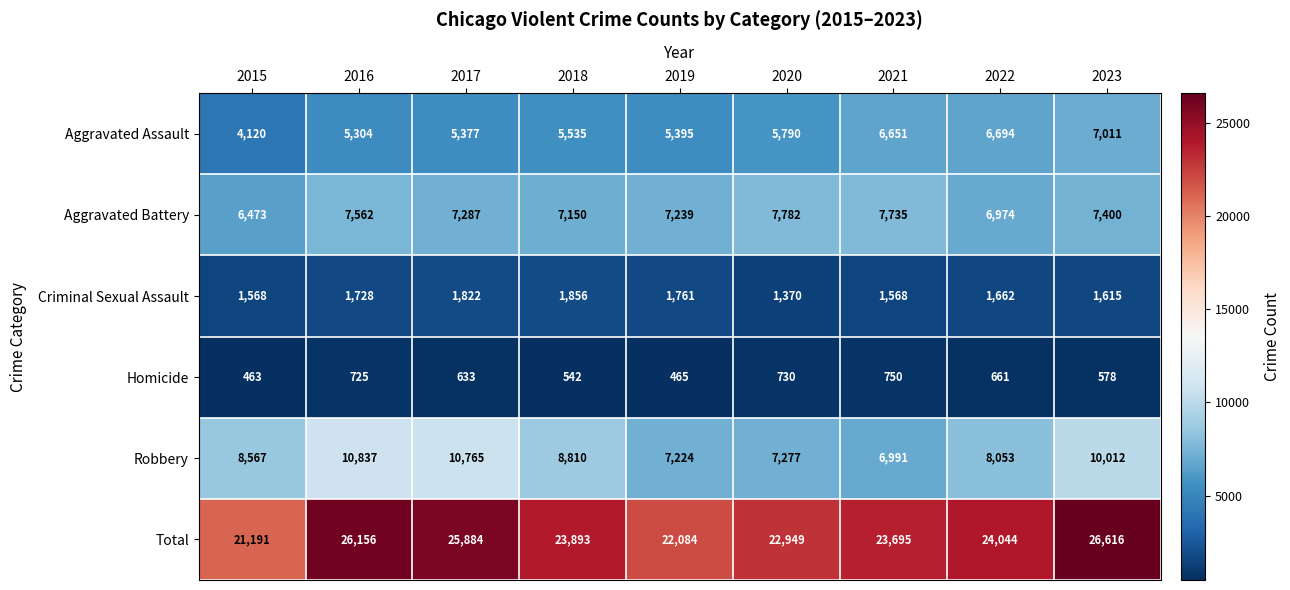

At how many categories does at least one series exceed 12326?

9